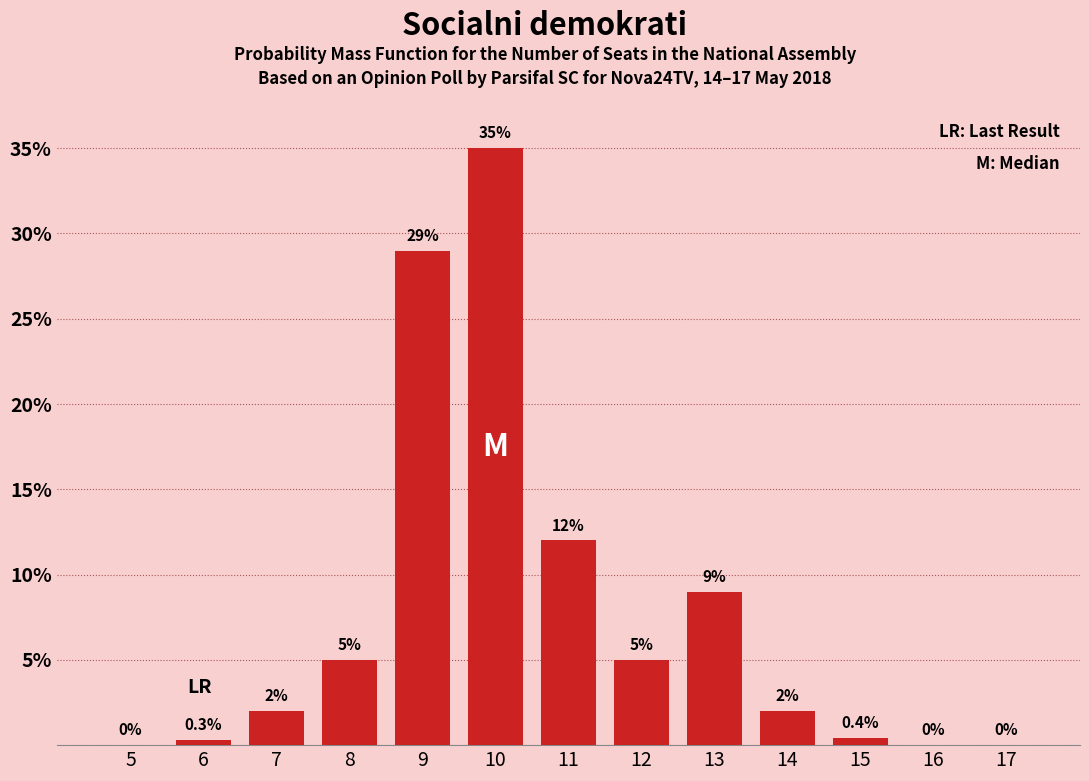

Reading left to right, list all the values displayed in this chart.

5=0.0	6=0.3	7=2.0	8=5.0	9=29.0	10=35.0	11=12.0	12=5.0	13=9.0	14=2.0	15=0.4	16=0.0	17=0.0